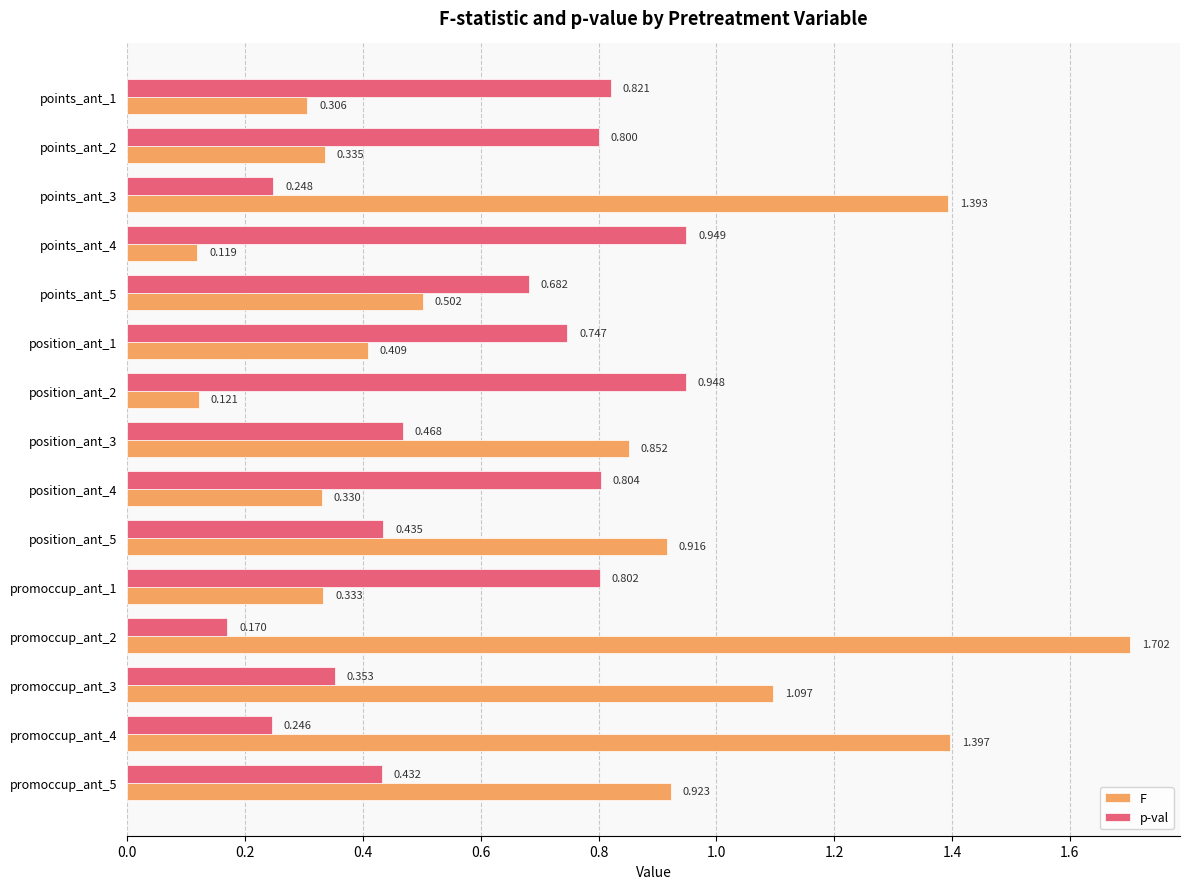

Which series has the largest total across all categories?

F